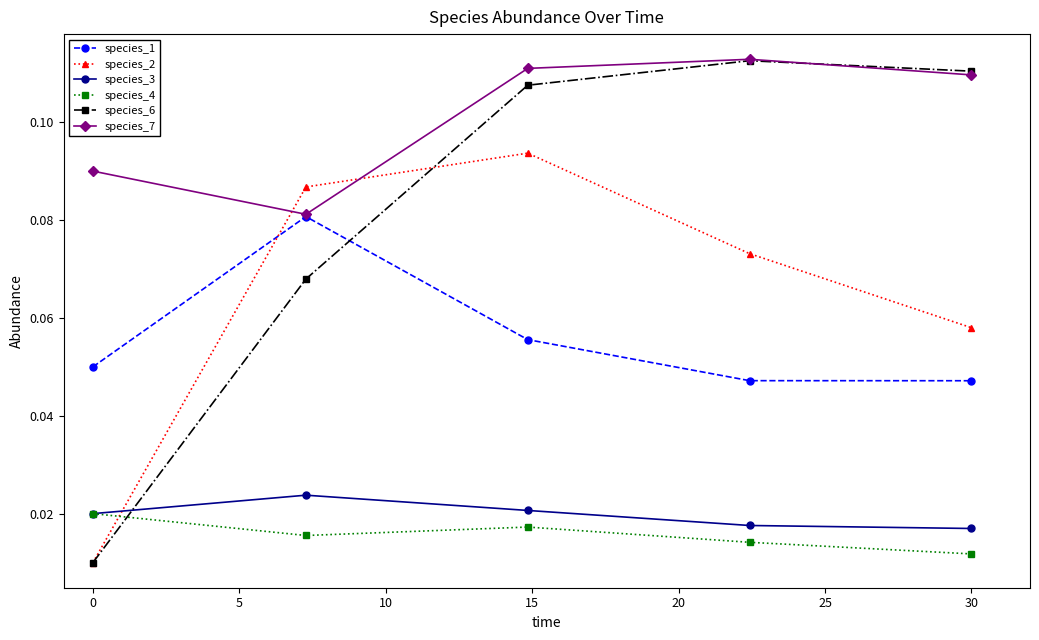

True or false: species_2 and species_1 intersect in this chart.

True